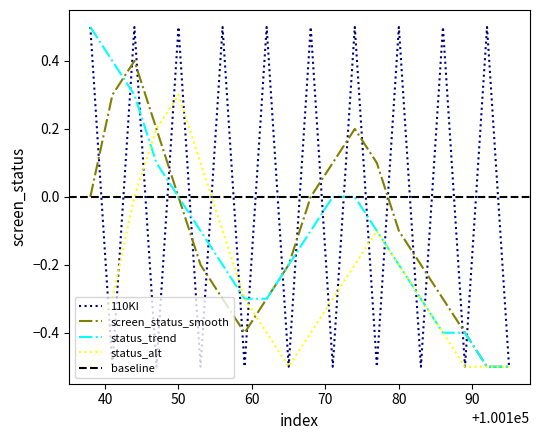

Where is the first local maximum for status_alt?

50